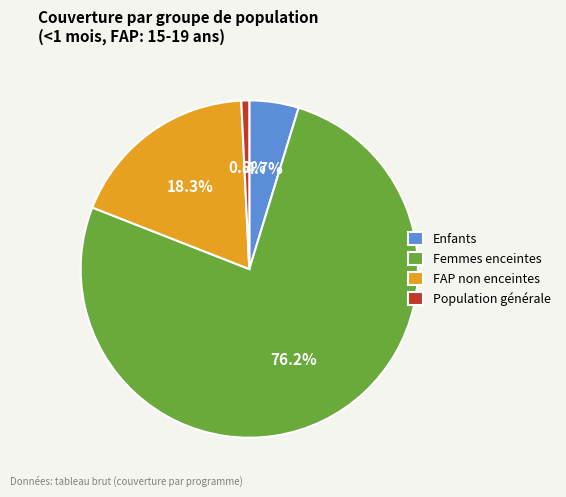

Is it true that Enfants is 17% of the pie?

False